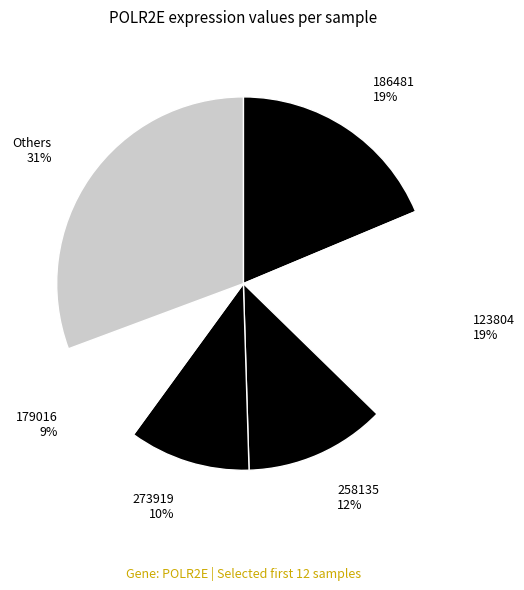

The 123804 slice represents 13% of the pie. True or false?

False